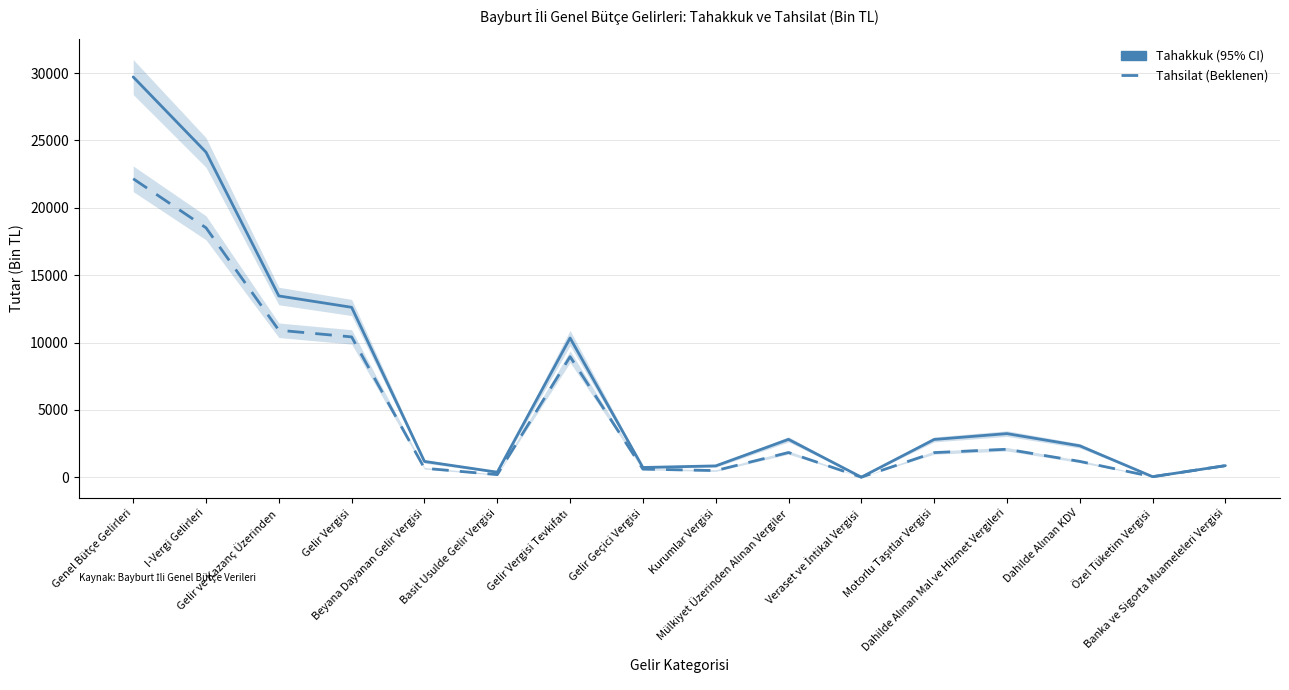

What is the sum of the Tahsilat (Beklenen) values at Gelir Vergisi Tevkifatı and Gelir Geçici Vergisi?

9553